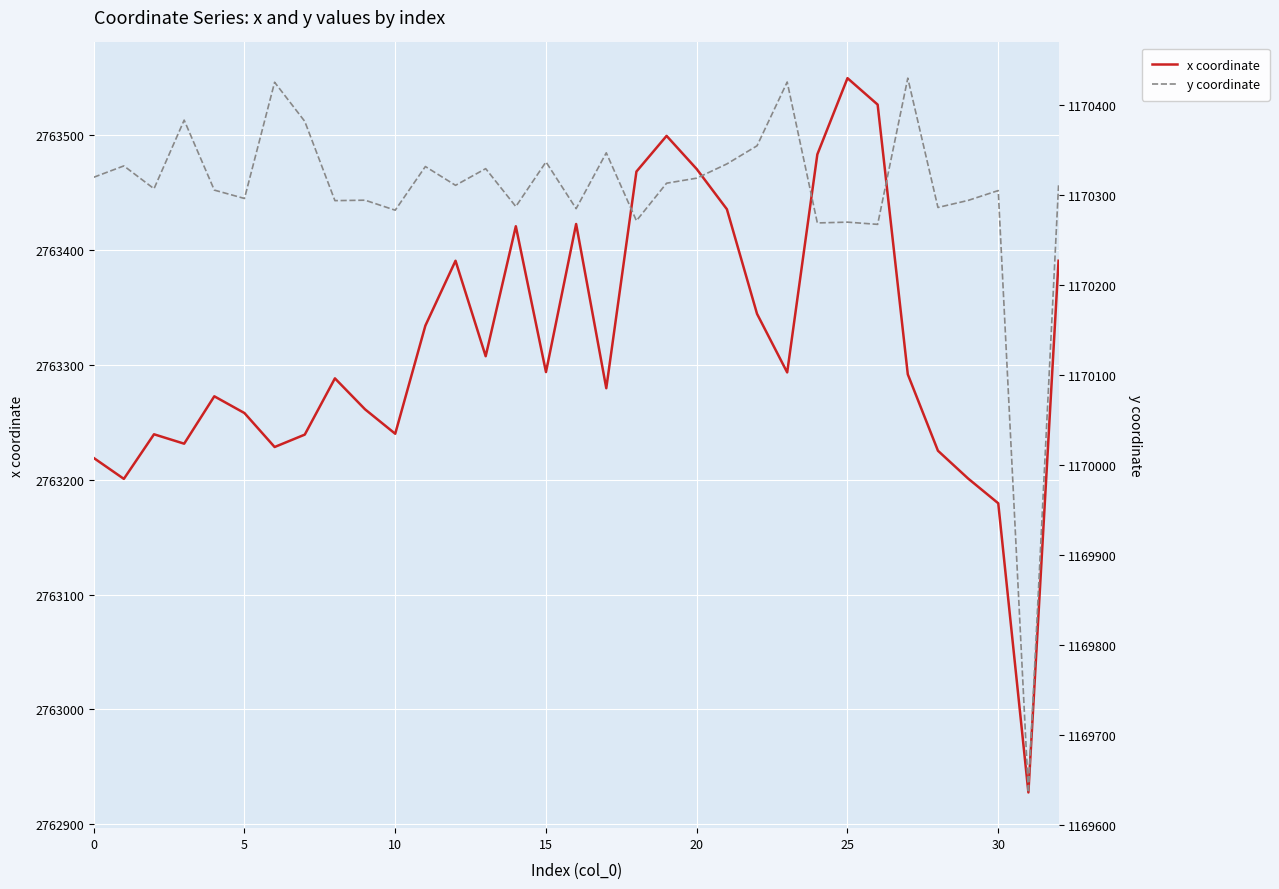

Reading left to right, list all the values displayed in this chart.

x coordinate: 2763219.1	2763200.8	2763239.7	2763231.5	2763272.8	2763258.2	2763228.6	2763239.4	2763288.4	2763261.4	2763240.1	2763334.3	2763390.8	2763307.7	2763420.9	2763293.9	2763422.8	2763279.8	2763468.5	2763499.6	2763470.7	2763435.7	2763344.6	2763293.6	2763483.5	2763549.9	2763526.9	2763291.9	2763225.3	2763201.1	2763179.6	2762927.7	2763390.8
y coordinate: 1170319.5	1170332.1	1170306.8	1170383.0	1170305.3	1170296.0	1170425.0	1170381.6	1170293.6	1170294.1	1170283.0	1170331.5	1170310.6	1170329.1	1170287.0	1170336.6	1170284.7	1170346.7	1170271.3	1170312.9	1170318.5	1170334.3	1170354.5	1170425.3	1170268.8	1170269.7	1170267.2	1170429.6	1170286.0	1170293.8	1170304.8	1169636.4	1170310.6